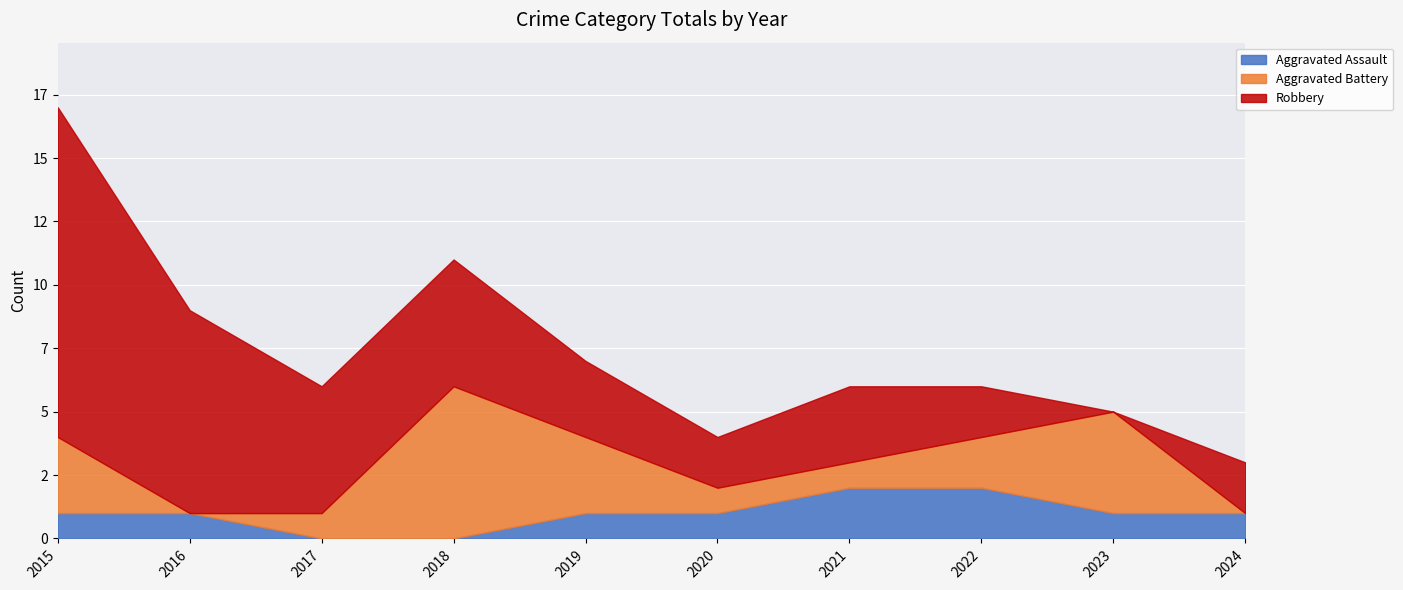

What is the total value across all series at 2020?

4